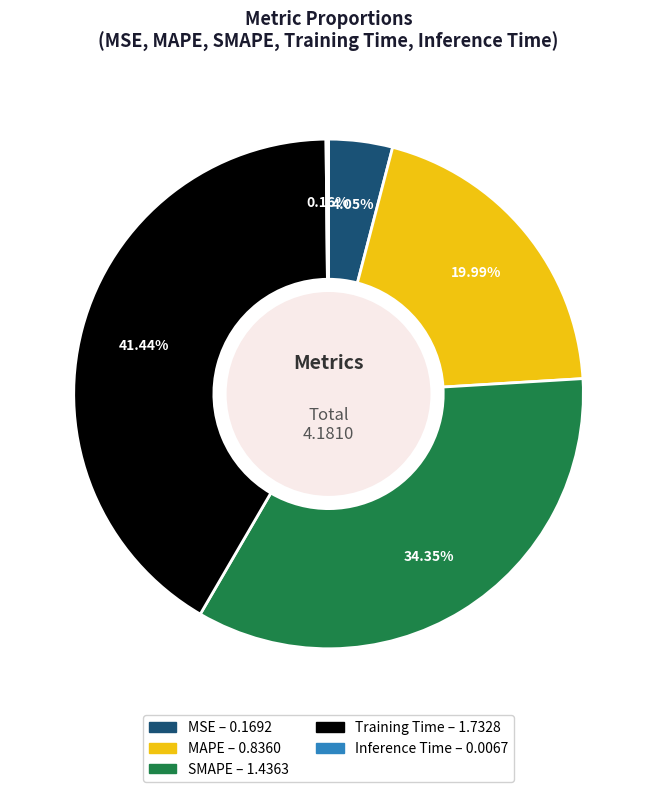

Combined, do SMAPE and MAPE account for over 50%?

Yes